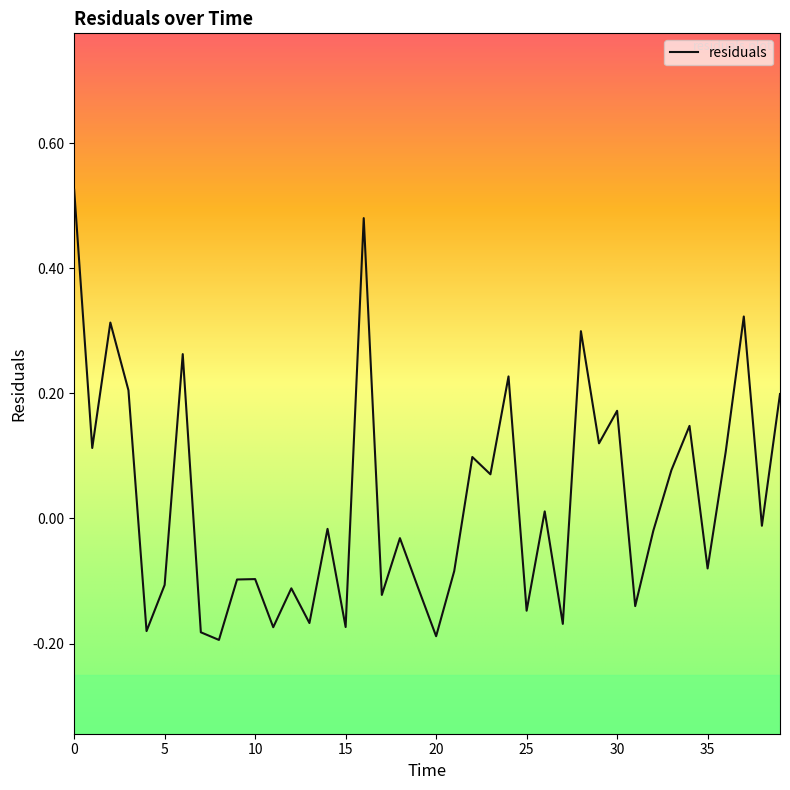

What is the difference between the maximum and minimum values?

0.7